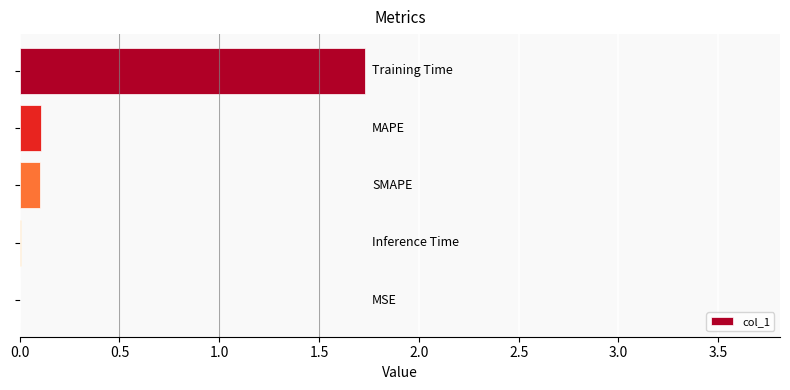

What is the average value?

0.4